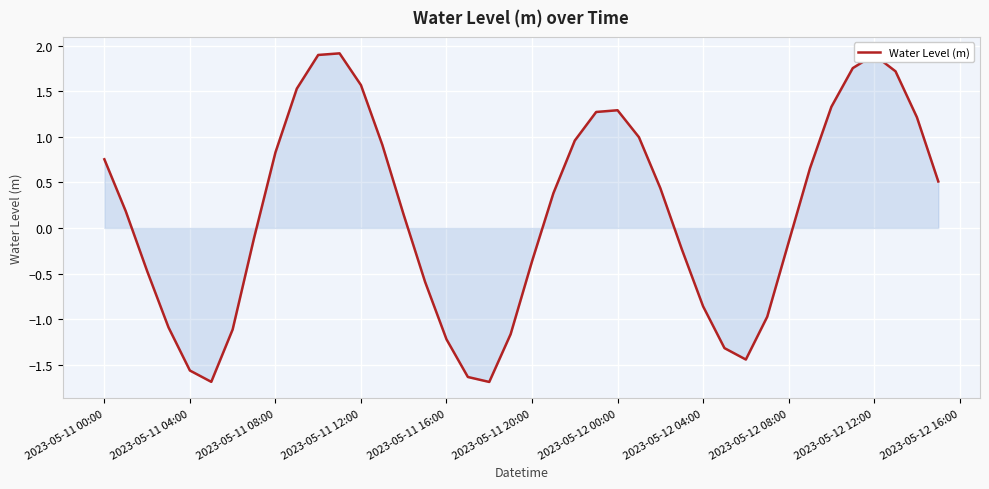

What is the difference between the maximum and minimum values?

3.6